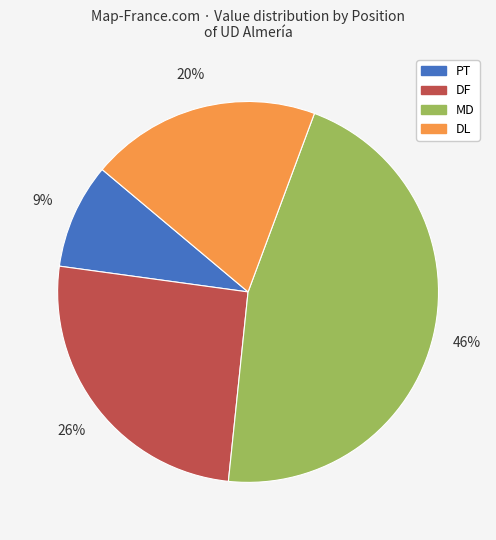

Combined, do MD and DL account for over 50%?

Yes